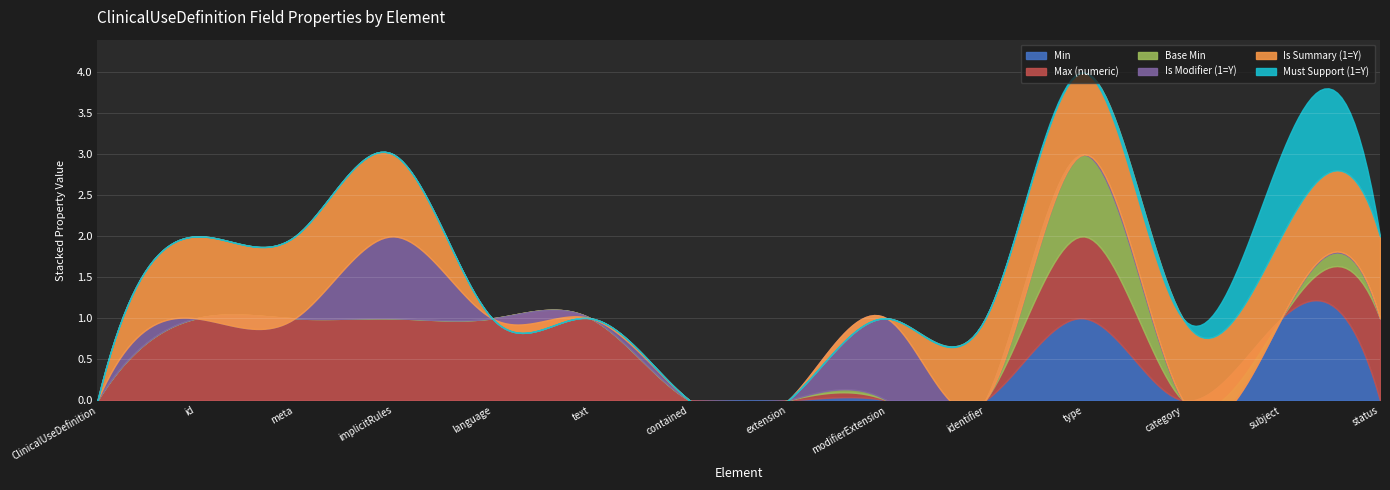

What is the label of the 13th point from the right?

ClinicalUseDefinition.id